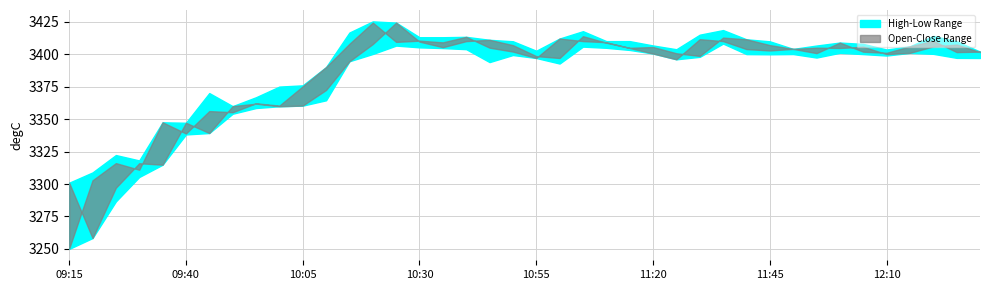

At which category is the sum across all series the highest?

10:25